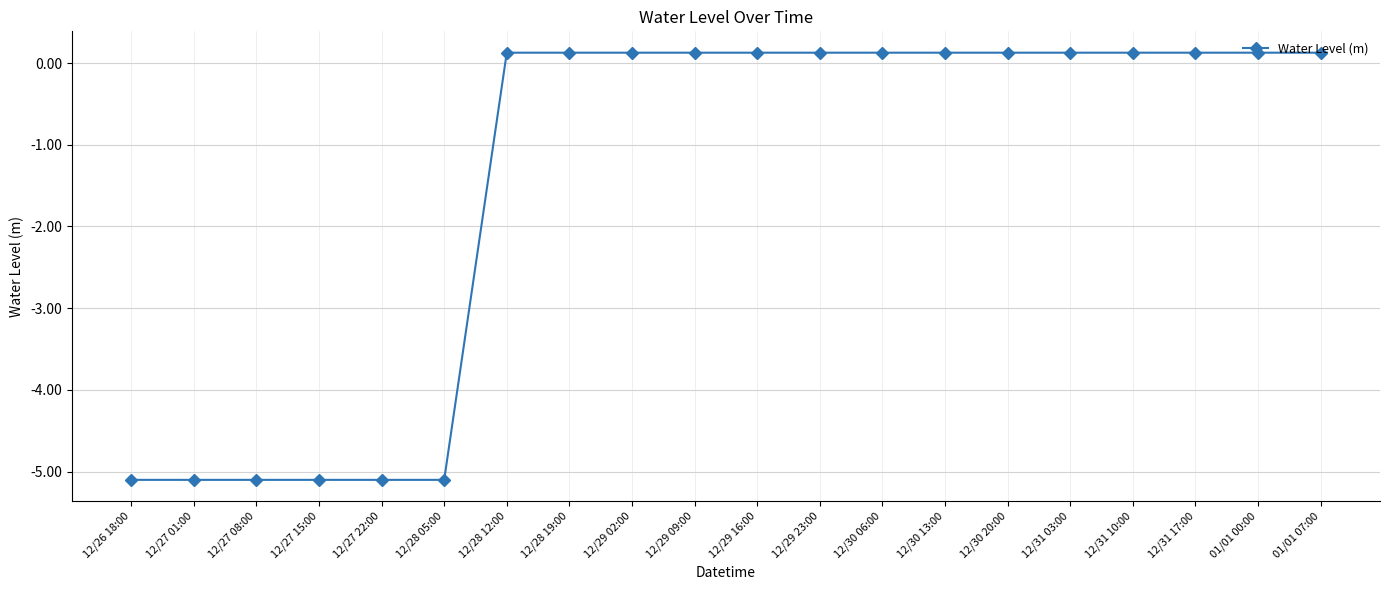

Is it true that the value at 12/27 15:00 is -5.1?

True